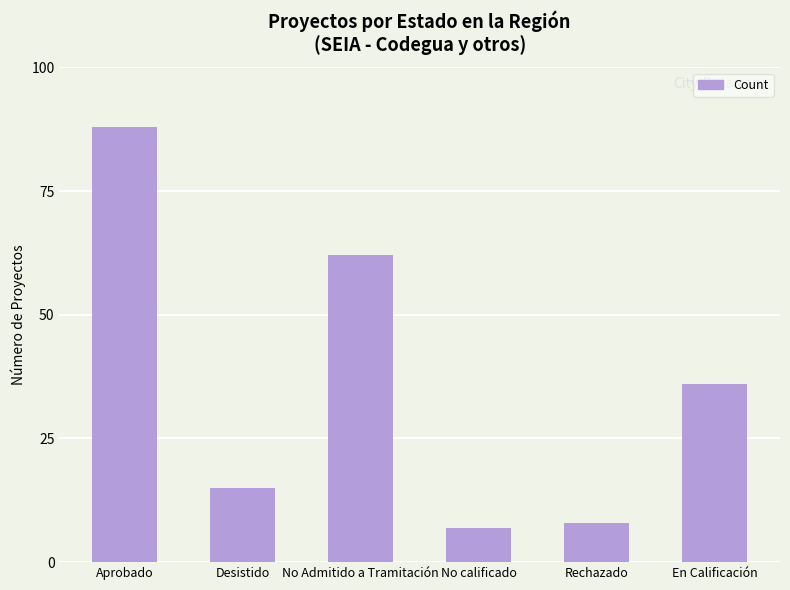

How many values are below 36?

3